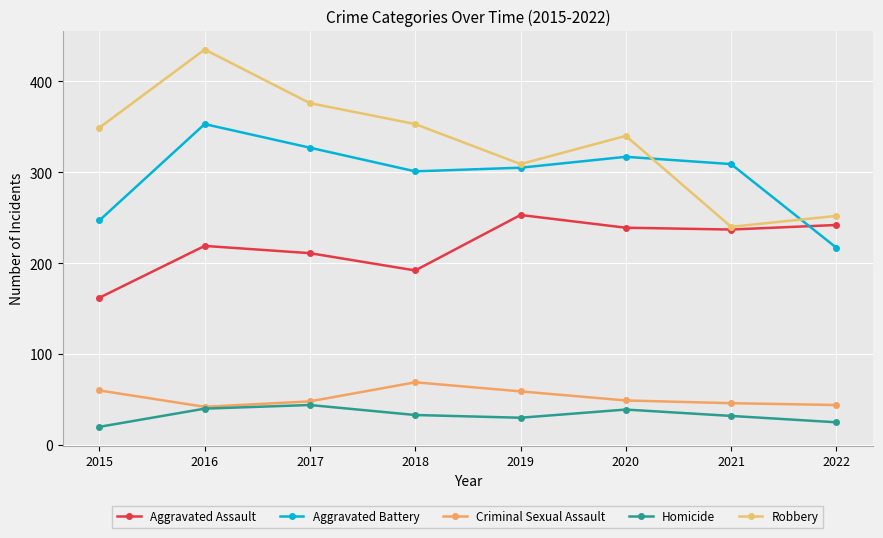

Which series has the largest total across all categories?

Robbery